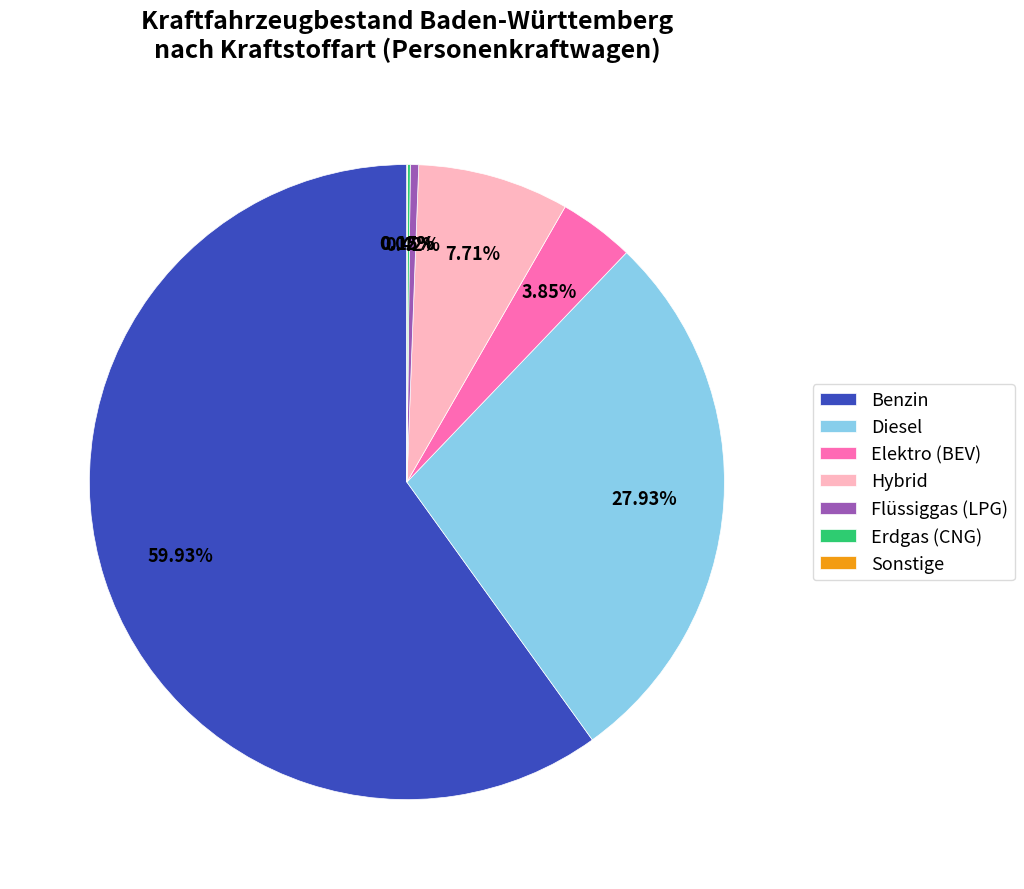

Which category has the biggest portion of the pie?

Benzin